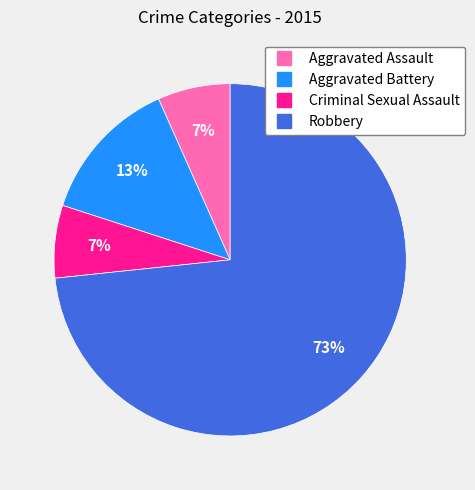

What is the largest slice in the pie chart?

Robbery